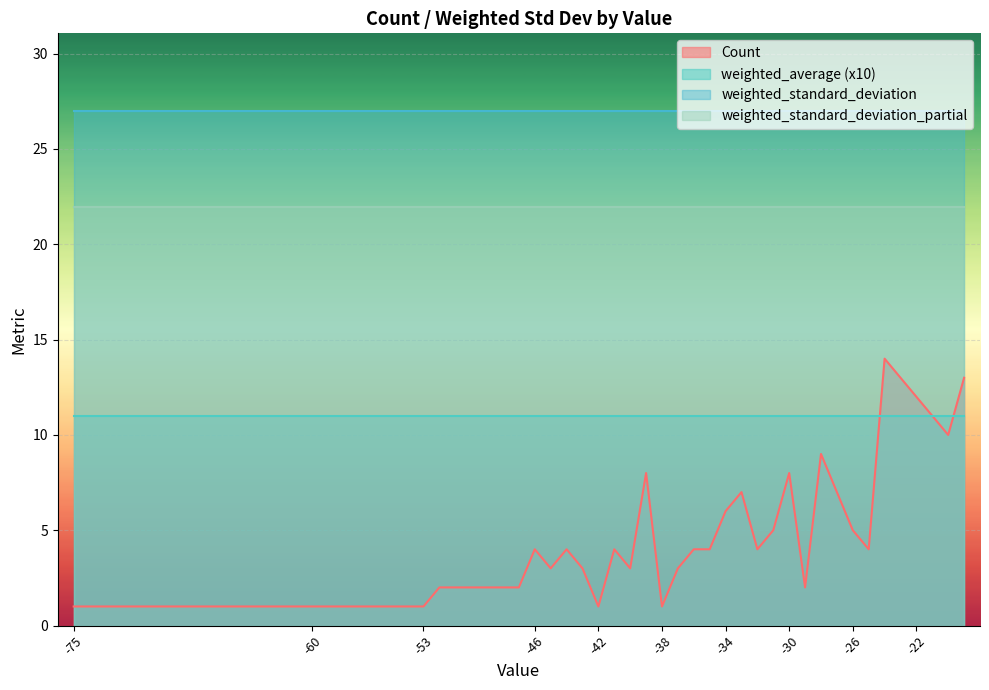

True or false: weighted_average and weighted_standard_deviation cross at least once.

False